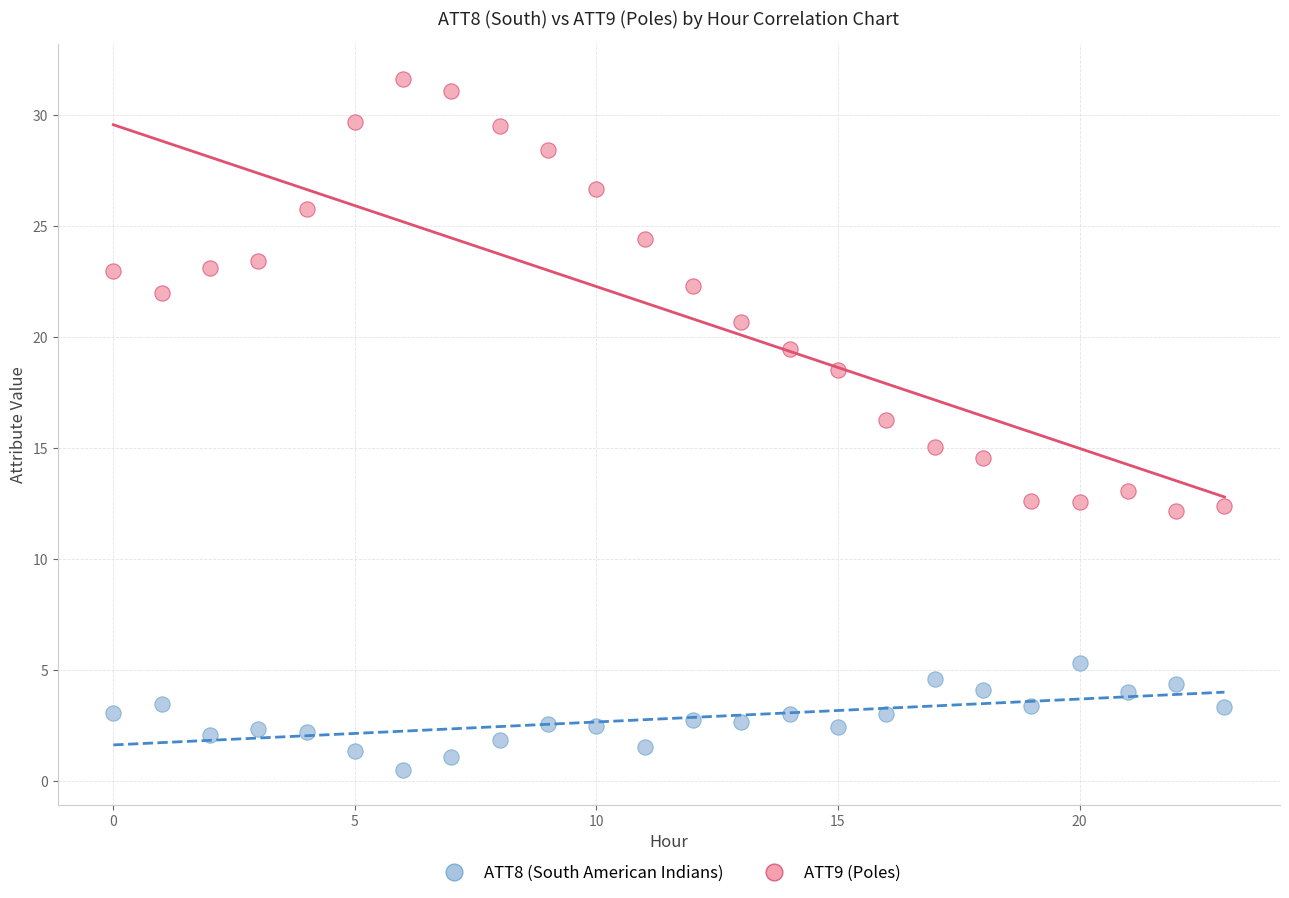

What are all the series names shown in the legend?

ATT8 (South American Indians), ATT9 (Poles)